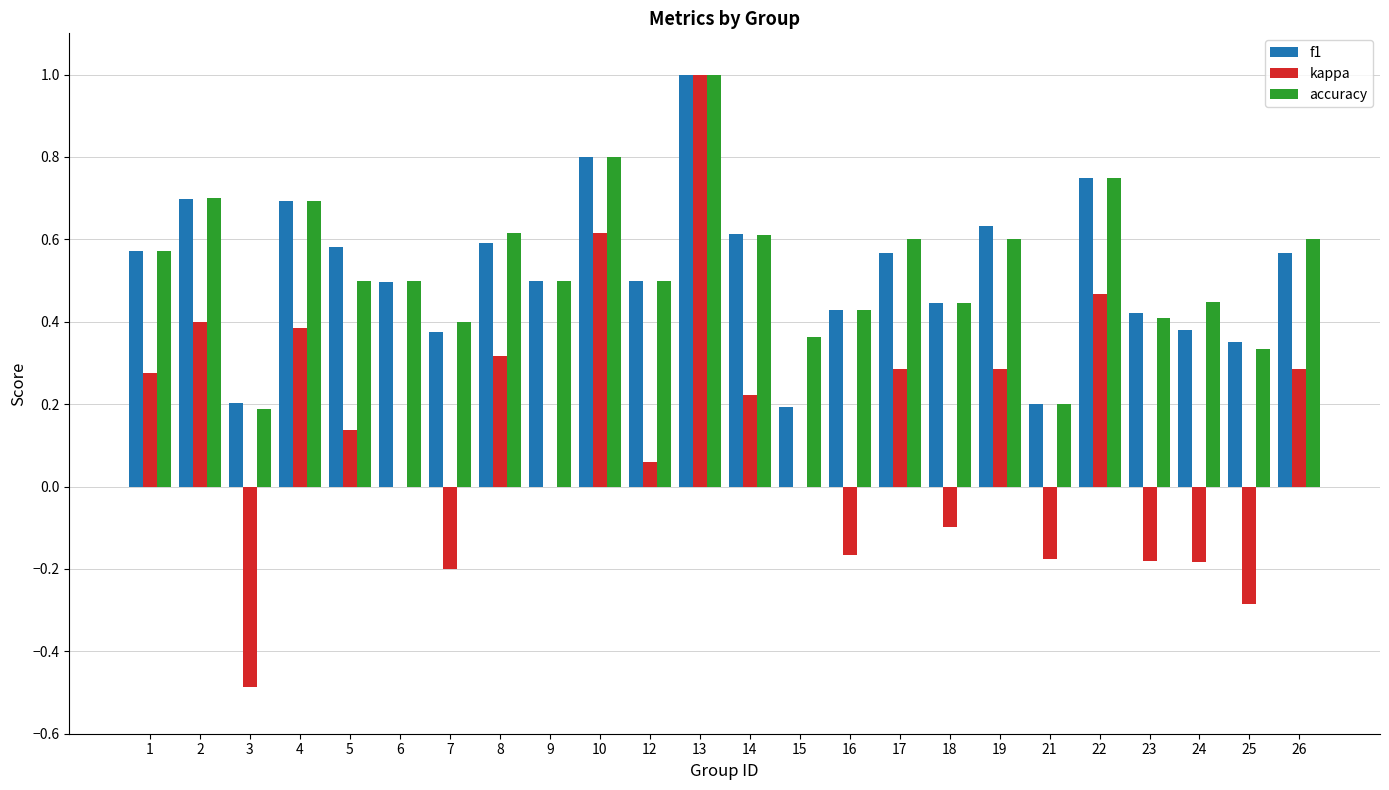

What is the highest value of the accuracy series?

1.0